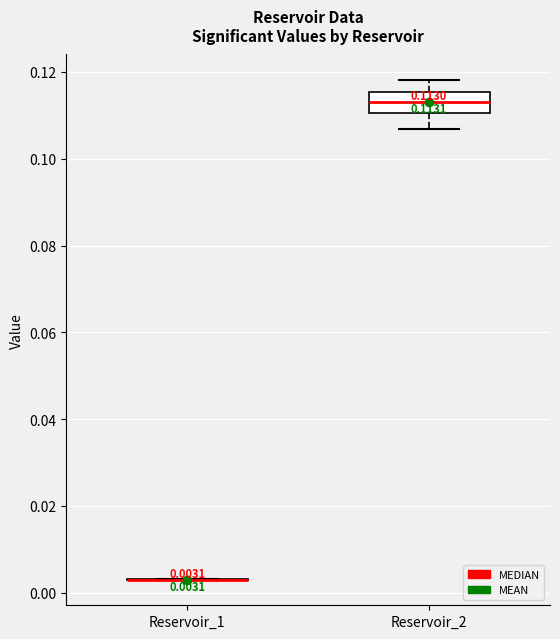

Comparing the boxes themselves (not the whiskers), which one is the tallest?

Reservoir_2